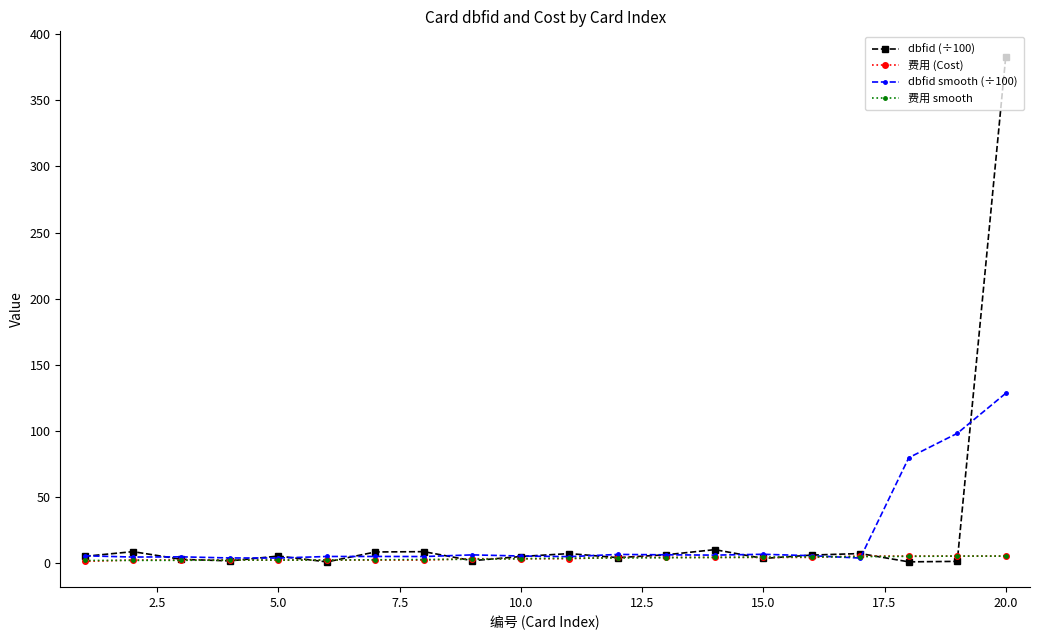

What are all the series names shown in the legend?

dbfid (÷100), 费用 (Cost), dbfid smooth (÷100), 费用 smooth